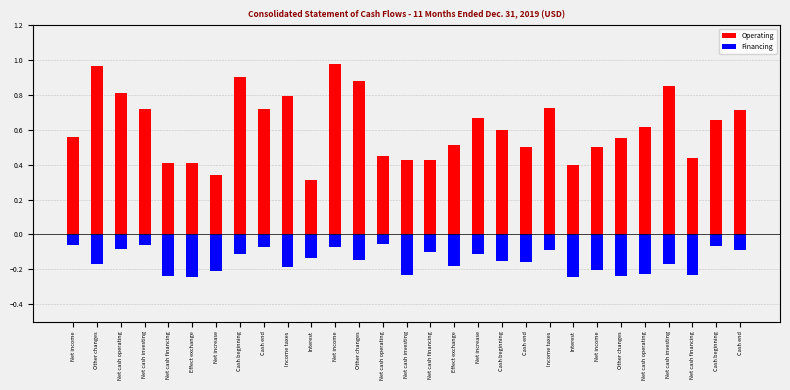

How many bars are there in total?

58